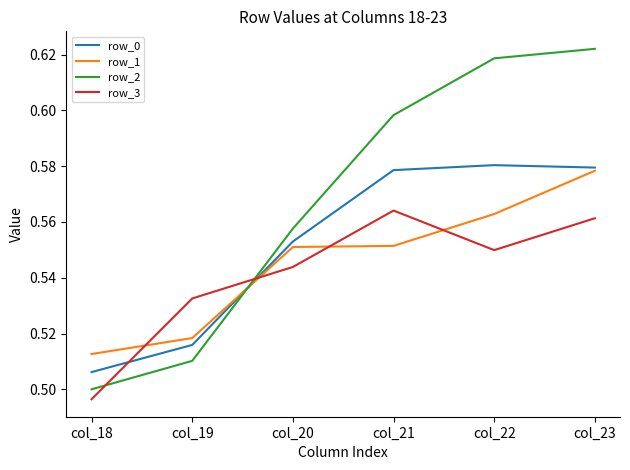

Rank the categories by row_3 value from highest to lowest.

col_21, col_23, col_22, col_20, col_19, col_18